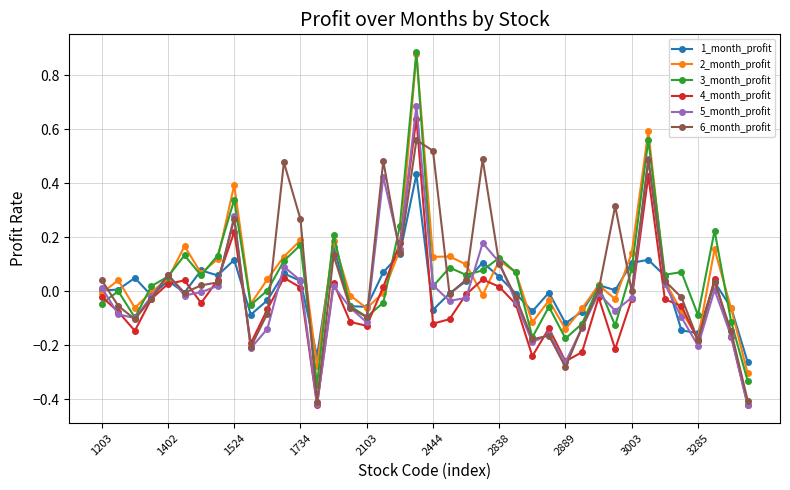

True or false: 1_month_profit has more than 0 points higher than both neighbors.

True